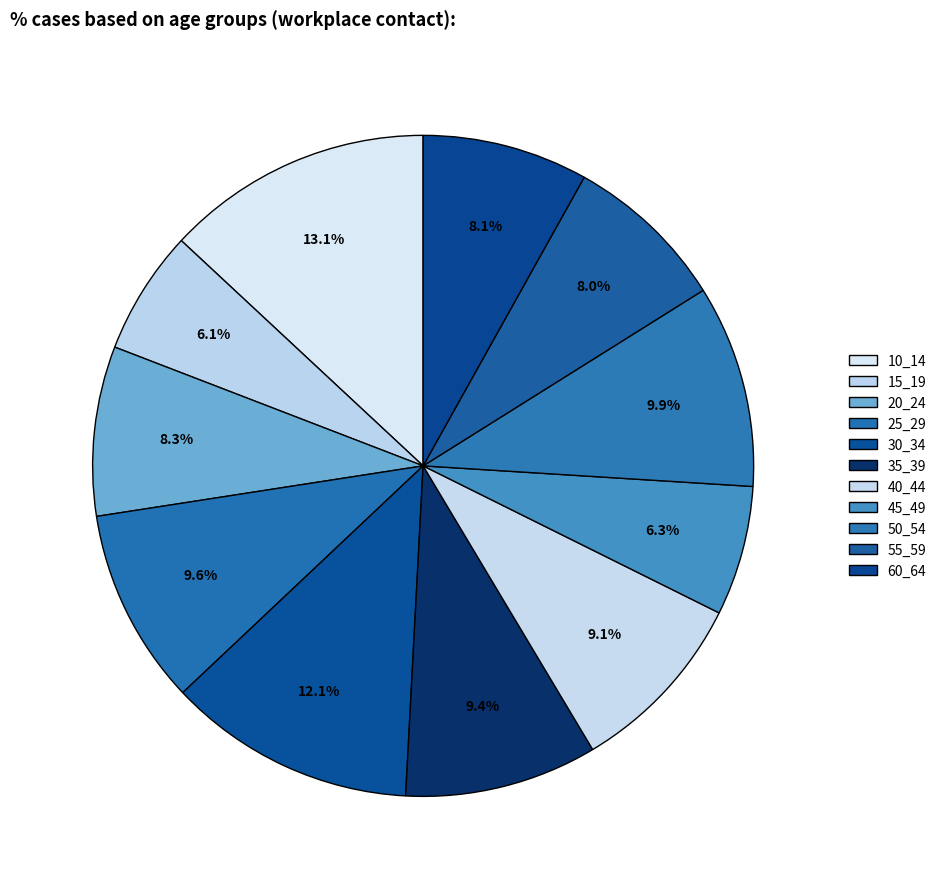

How many segments does this pie chart have?

11